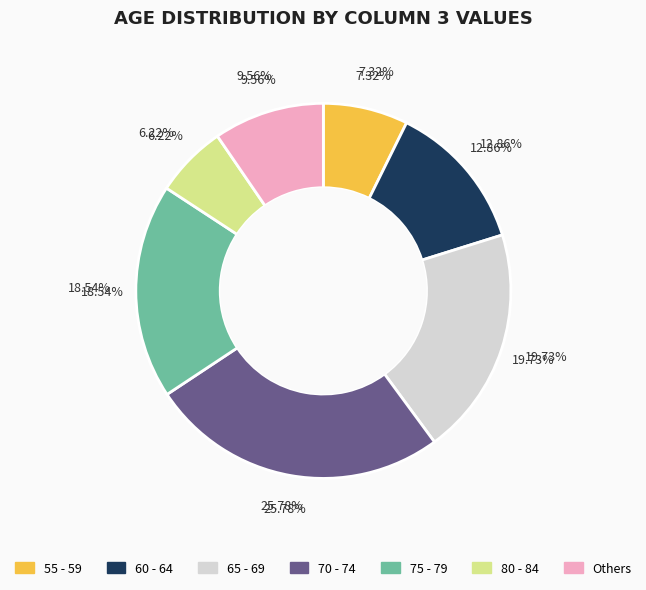

Is it true that 70 - 74 is 26% of the pie?

True